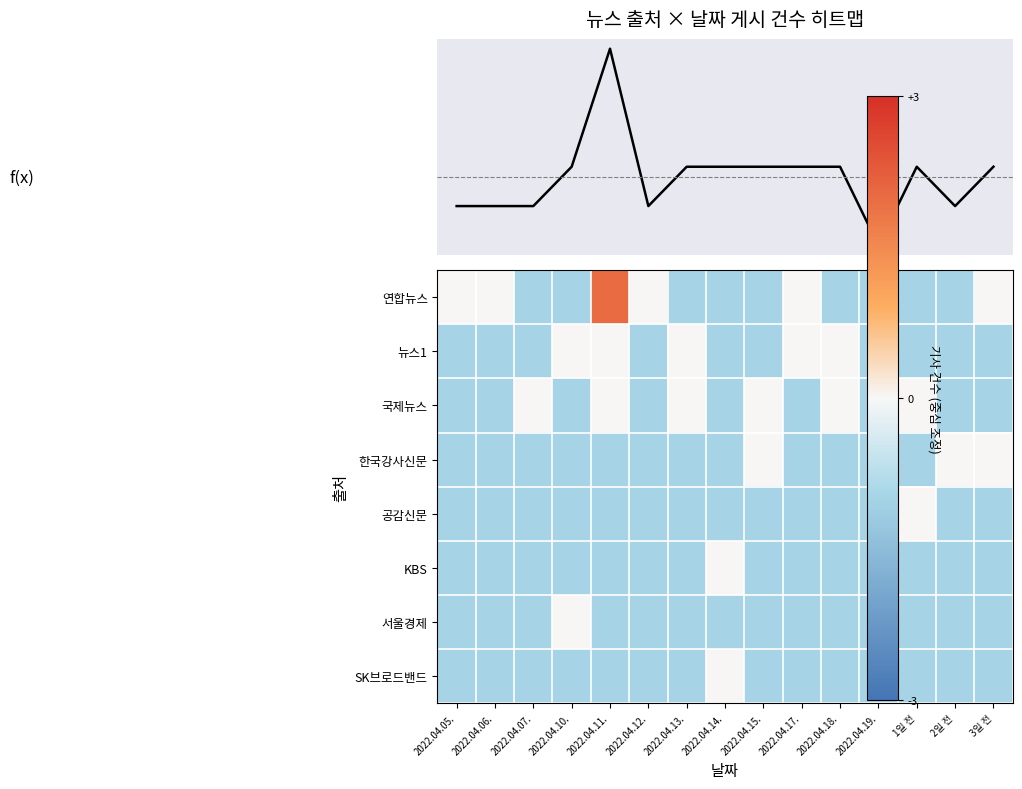

What is the difference between the maximum and second lowest values in the 연합뉴스 series?

3